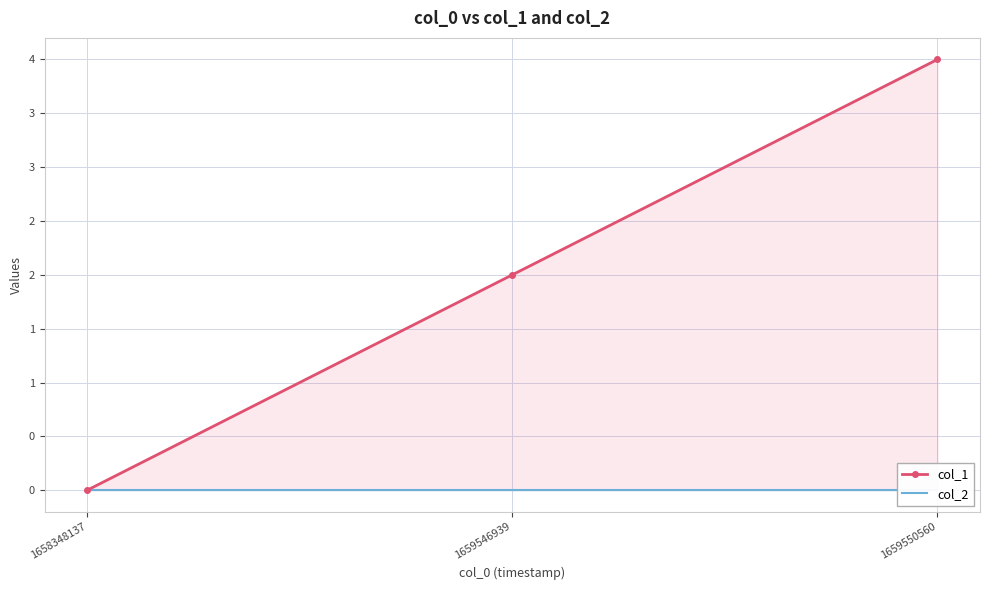

How many distinct data groups are displayed?

2